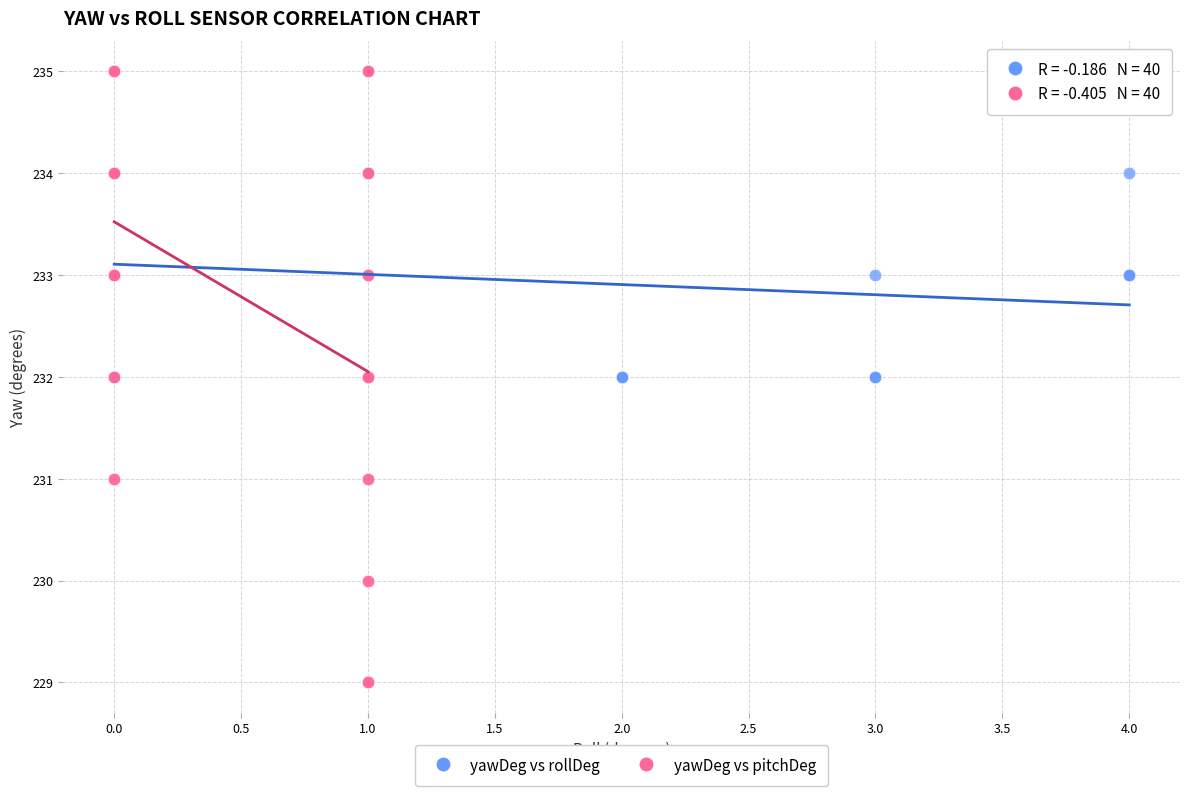

Which series has the largest Y range (max minus min)?

yawDeg vs pitchDeg